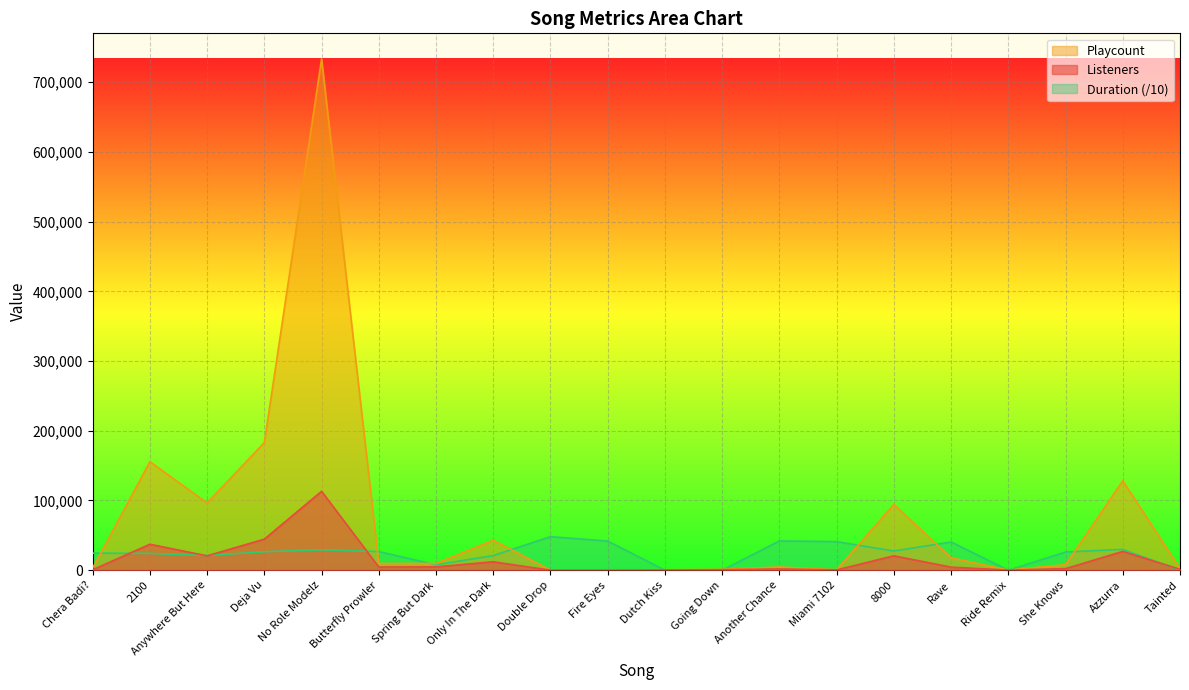

The Playcount series shows 654 at Miami 7102. True or false?

True